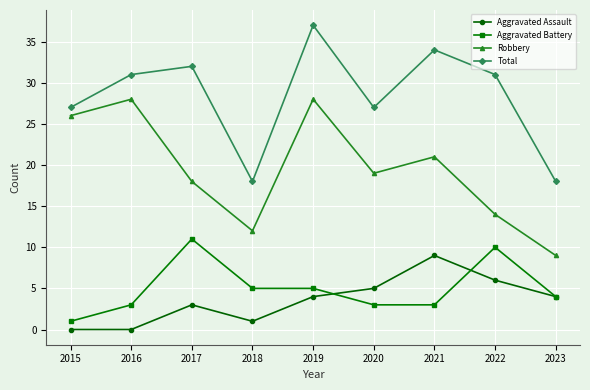

What is the difference between the maximum and minimum values in the Robbery series?

19